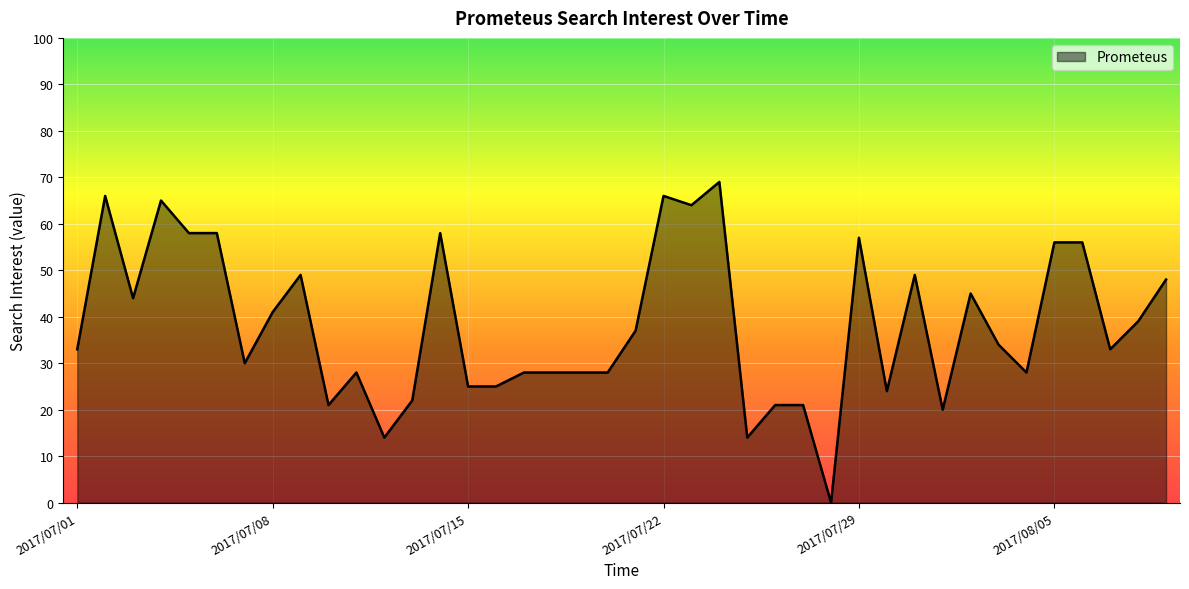

What is the difference between the maximum and minimum values?

69